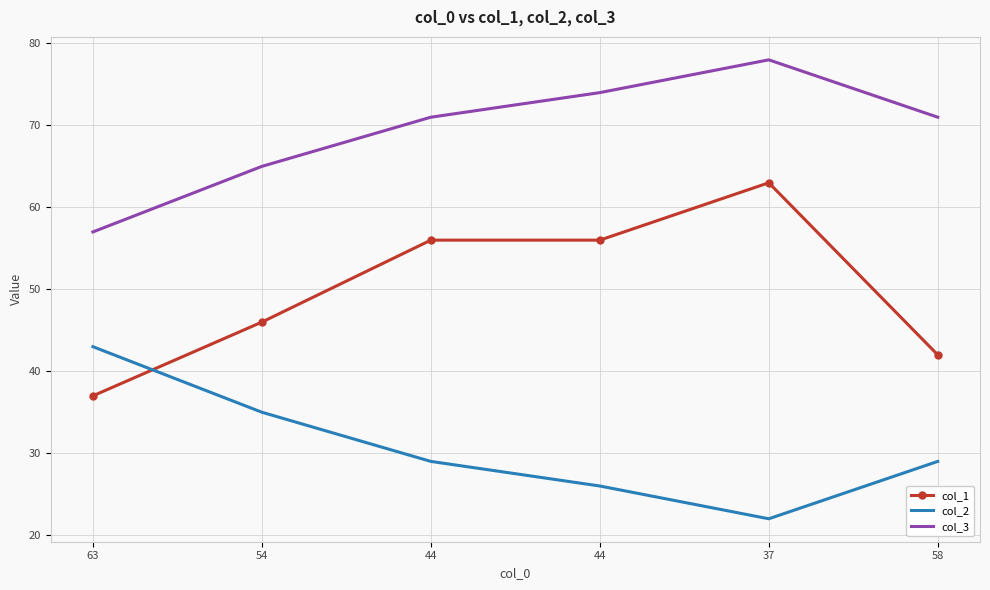

What is the average value of the col_2 series?

31